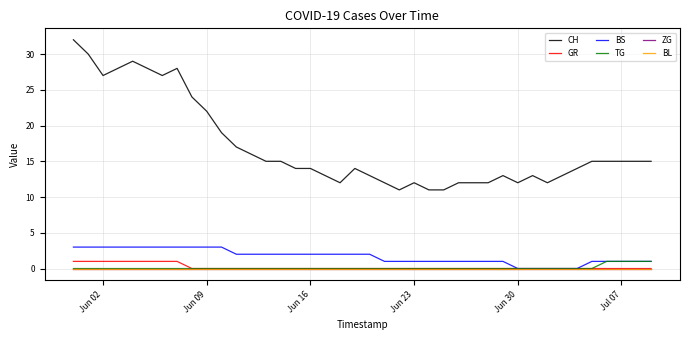

Is this an area chart (filled region under the line)?

No